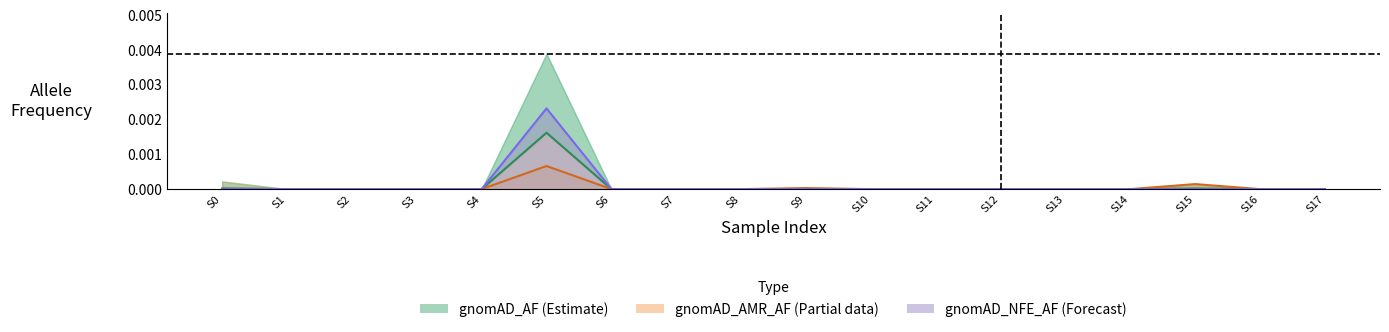

True or false: gnomAD_NFE_AF and gnomAD_AF intersect in this chart.

False